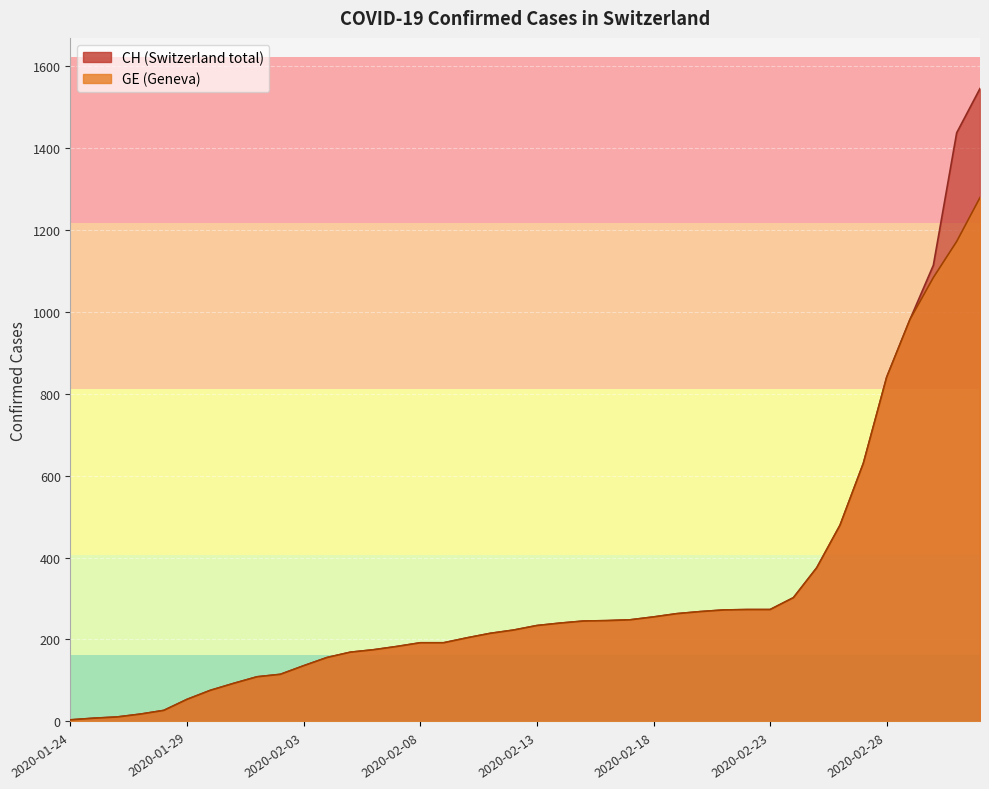

Does the chart display data point markers on the line(s)?

No